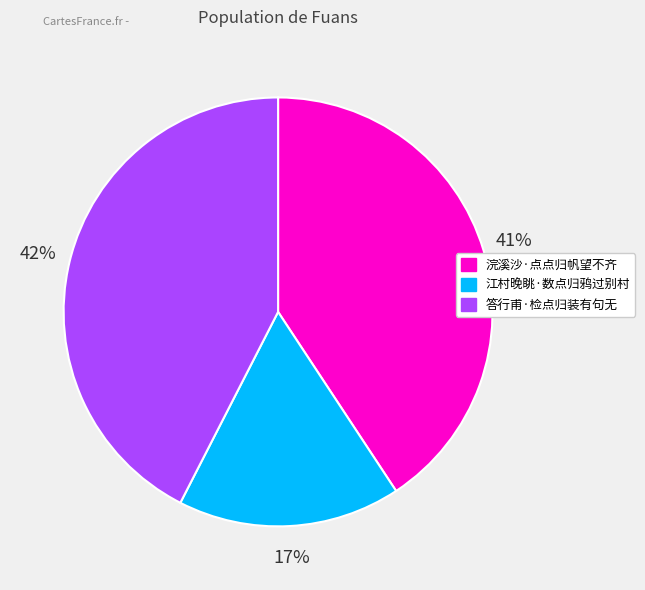

Is it true that 浣溪沙·点点归帆望不齐 is 49% of the pie?

False